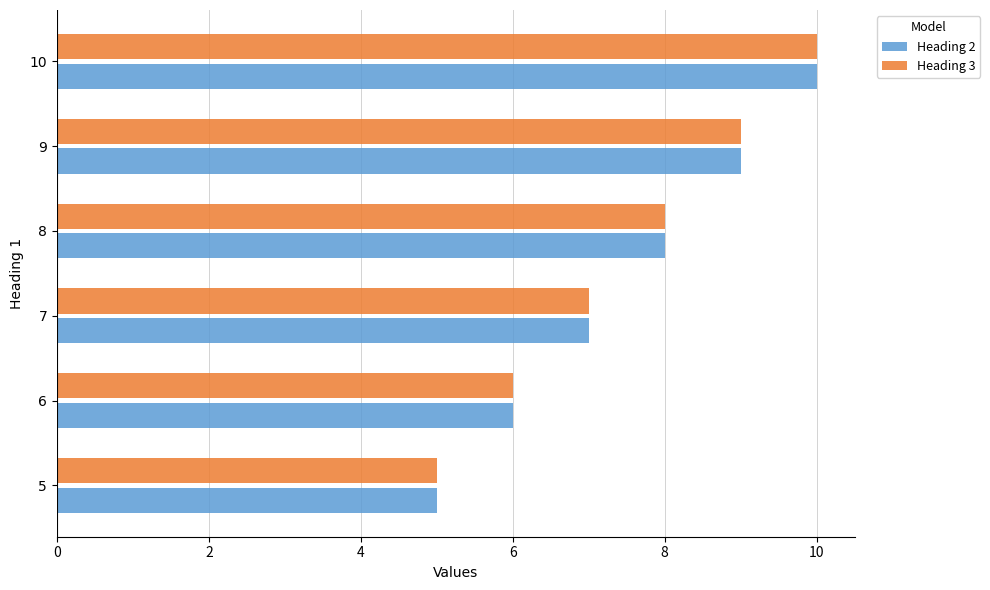

Rank the categories by Heading 2 value from lowest to highest.

5, 6, 7, 8, 9, 10